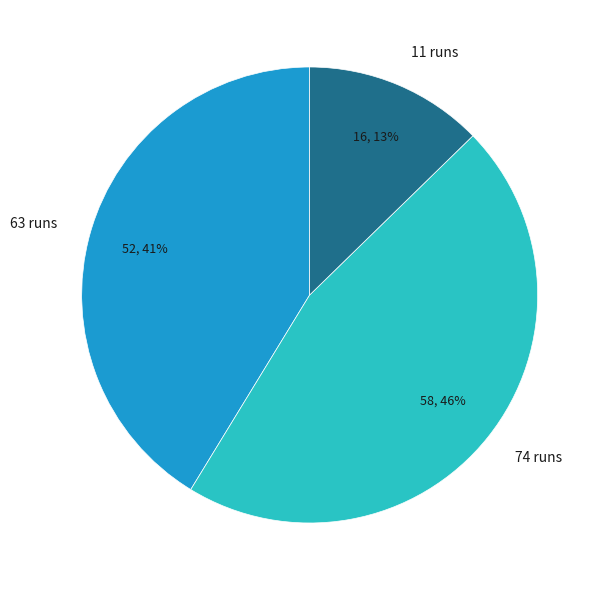

True or false: 11 runs accounts for 25% of the total.

False